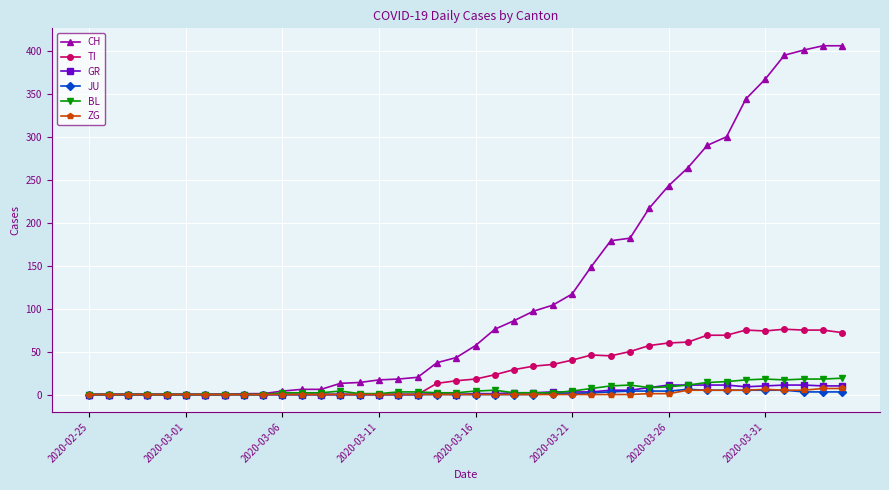

How many values in the CH series are below 57?

20